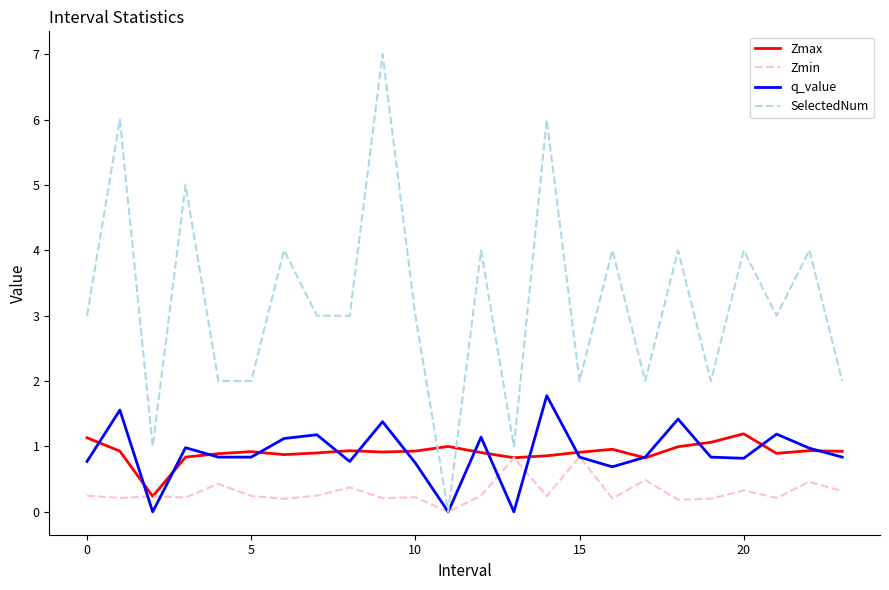

How many intersections are there between SelectedNum and Zmax?

2